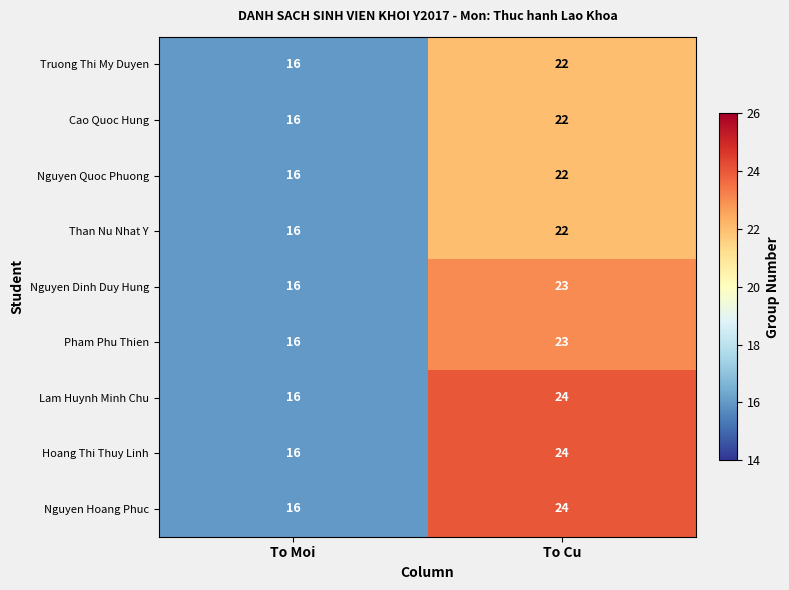

What value does the Nguyen Quoc Phuong series have at To Moi?

16